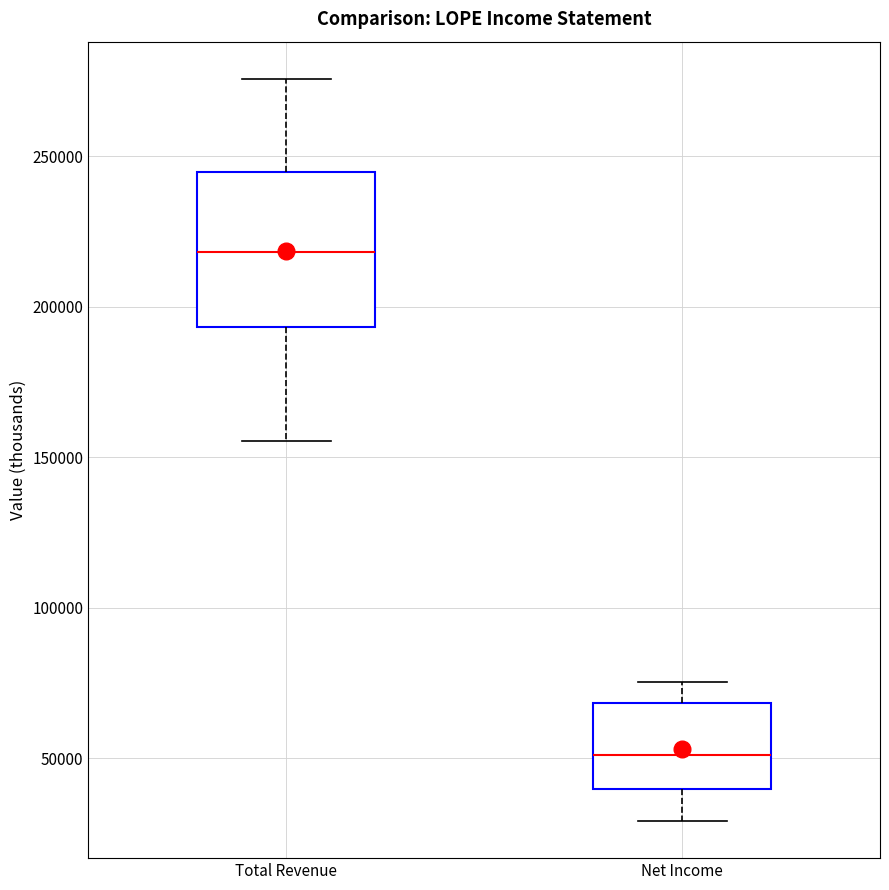

Reading left to right, transcribe this box plot: for each box, give where its median line is, the range the box spans, and where its two whiskers end, as read against the y-axis. The values are not printed on the chart, so give them approximately, as read against the axis.

Total Revenue: median 220000, box 195000 to 245000, whiskers 155000 to 275000
Net Income: median 50000, box 40000 to 70000, whiskers 30000 to 75000